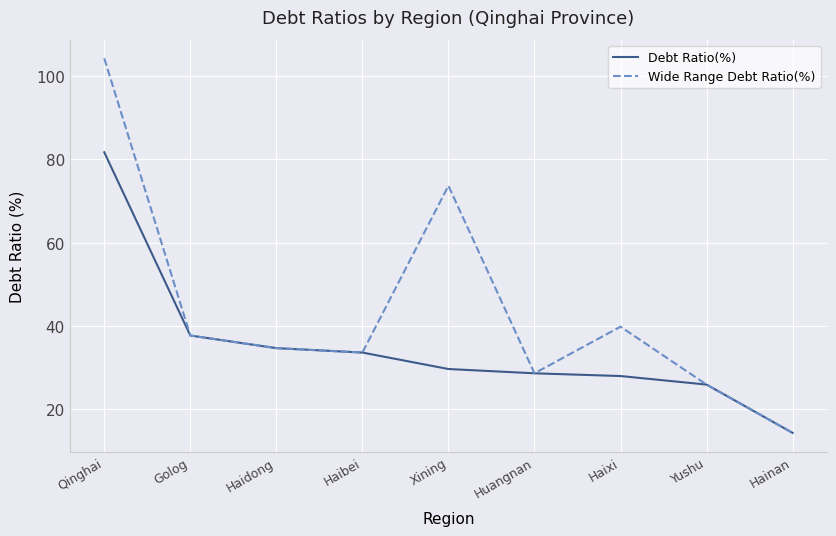

How many lines are shown in the chart?

2